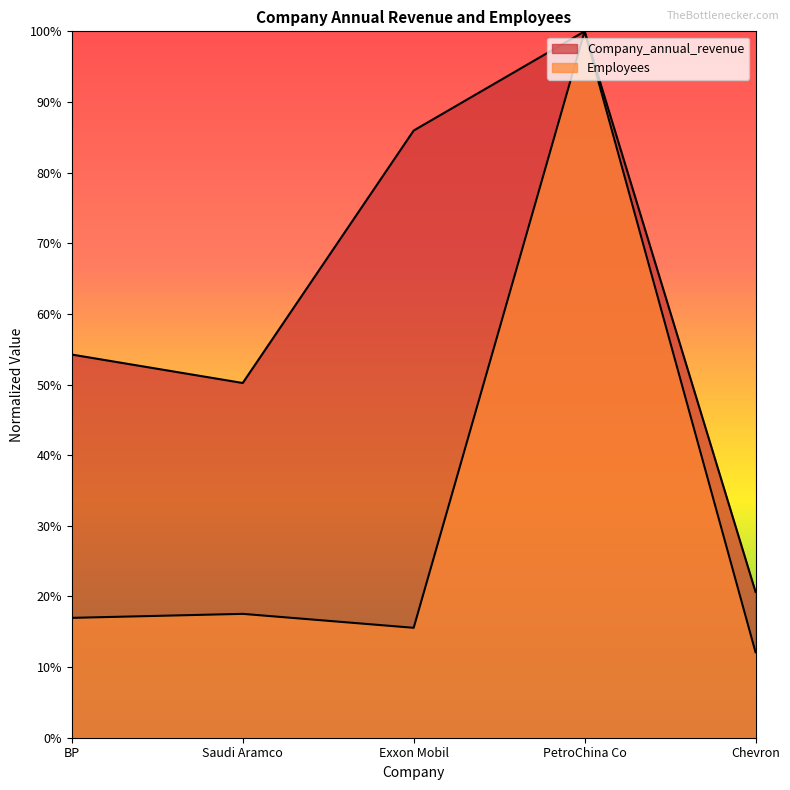

How many series are shown in this chart?

2